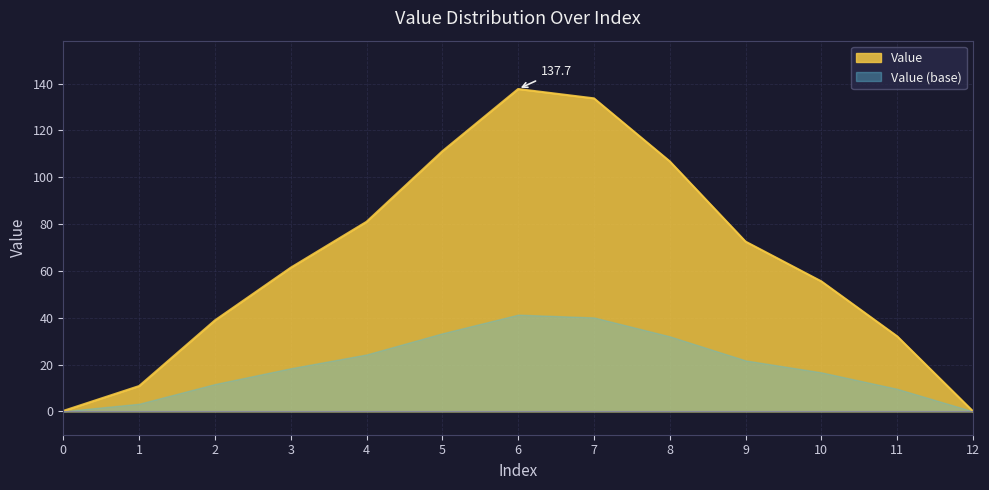

Is it true that the value at 9 is 19.7?

False